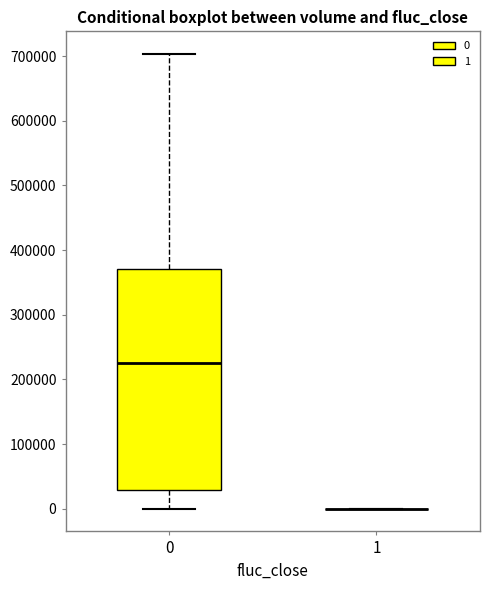

Reading left to right, transcribe this box plot: for each box, give where its median line is, the range the box spans, and where its two whiskers end, as read against the y-axis. The values are not printed on the chart, so give them approximately, as read against the axis.

0: median 230000, box 30000 to 370000, whiskers 0 to 700000
1: box collapsed to a line at 0, whiskers 0 to 0